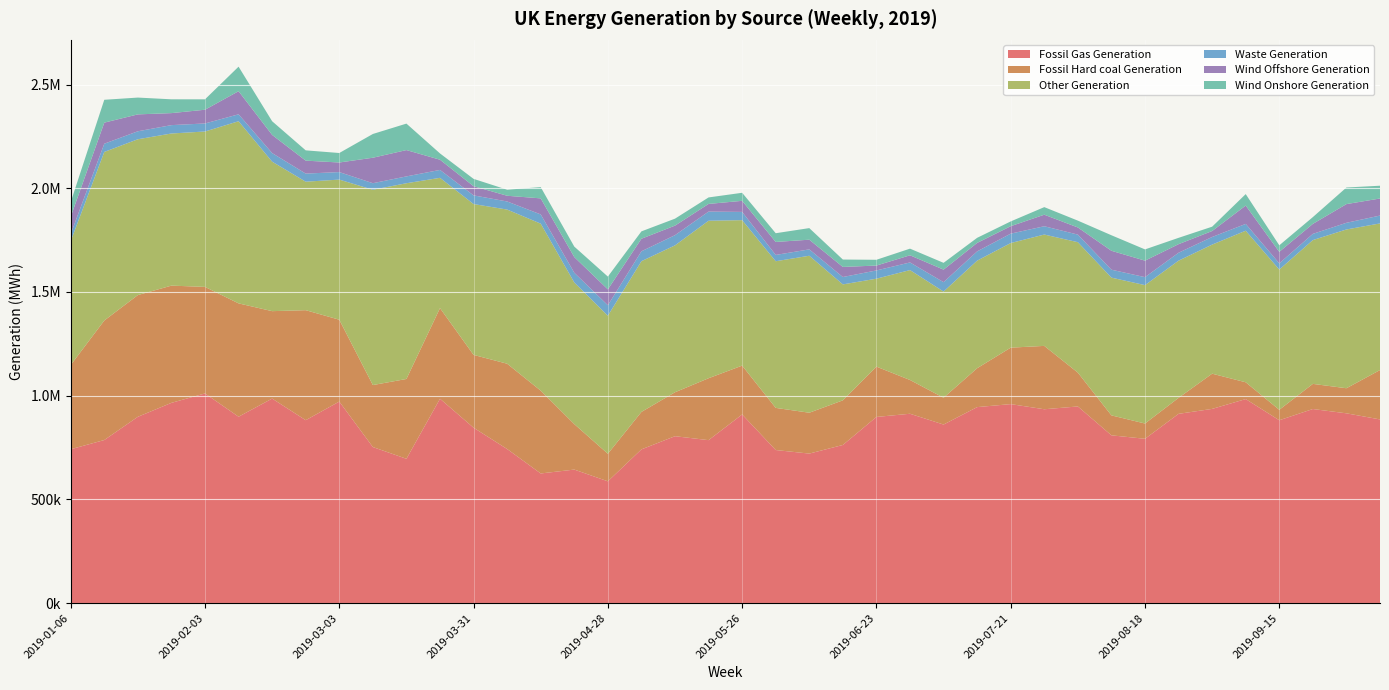

Reading left to right, list all the values displayed in this chart.

Fossil Gas Generation: 2019-01-06=741978.5	2019-01-13=786385.5	2019-01-20=898422.0	2019-01-27=965620.5	2019-02-03=1010982.5	2019-02-10=898822.5	2019-02-17=986251.2	2019-02-24=882059.5	2019-03-03=971831.2	2019-03-10=752569.0	2019-03-17=695975.2	2019-03-24=985392.5	2019-03-31=845815.5	2019-04-07=743034.8	2019-04-14=625241.5	2019-04-21=643949.2	2019-04-28=587412.8	2019-05-05=741410.0	2019-05-12=804830.8	2019-05-19=785815.5	2019-05-26=909726.5	2019-06-02=738203.5	2019-06-09=721049.2	2019-06-16=762597.8	2019-06-23=897682.2	2019-06-30=913055.0	2019-07-07=861067.5	2019-07-14=945084.2	2019-07-21=959543.8	2019-07-28=934762.2	2019-08-04=948261.8	2019-08-11=809054.2	2019-08-18=792370.5	2019-08-25=912658.0	2019-09-01=936454.0	2019-09-08=983847.0	2019-09-15=881711.8	2019-09-22=935855.2	2019-09-29=915156.0	2019-10-06=885692.5
Fossil Hard coal Generation: 2019-01-06=406009.2	2019-01-13=576154.8	2019-01-20=586686.2	2019-01-27=565079.2	2019-02-03=513572.0	2019-02-10=546305.5	2019-02-17=421400.0	2019-02-24=530233.5	2019-03-03=394530.2	2019-03-10=298819.8	2019-03-17=384725.2	2019-03-24=436907.2	2019-03-31=350968.5	2019-04-07=411210.0	2019-04-14=399139.8	2019-04-21=219205.8	2019-04-28=132821.8	2019-05-05=180495.0	2019-05-12=211835.0	2019-05-19=298481.8	2019-05-26=235370.0	2019-06-02=203149.5	2019-06-09=196948.5	2019-06-16=215128.5	2019-06-23=242566.2	2019-06-30=162762.0	2019-07-07=129189.8	2019-07-14=187453.5	2019-07-21=272143.5	2019-07-28=305412.8	2019-08-04=162965.0	2019-08-11=96117.8	2019-08-18=73619.5	2019-08-25=77073.0	2019-09-01=169744.5	2019-09-08=80898.2	2019-09-15=50427.2	2019-09-22=121219.0	2019-09-29=120867.2	2019-10-06=238090.2
Other Generation: 2019-01-06=597531.8	2019-01-13=812602.5	2019-01-20=751219.0	2019-01-27=733310.5	2019-02-03=749077.0	2019-02-10=877996.5	2019-02-17=720548.8	2019-02-24=619410.2	2019-03-03=675407.2	2019-03-10=941364.5	2019-03-17=943541.8	2019-03-24=627988.8	2019-03-31=727120.2	2019-04-07=743091.2	2019-04-14=805071.5	2019-04-21=682749.0	2019-04-28=665461.5	2019-05-05=726593.2	2019-05-12=708123.8	2019-05-19=759185.2	2019-05-26=701226.2	2019-06-02=706904.8	2019-06-09=756732.0	2019-06-16=558910.2	2019-06-23=423903.5	2019-06-30=529794.8	2019-07-07=511808.2	2019-07-14=518615.8	2019-07-21=504286.2	2019-07-28=536759.2	2019-08-04=628783.2	2019-08-11=664038.5	2019-08-18=667077.2	2019-08-25=661323.2	2019-09-01=622258.5	2019-09-08=730696.8	2019-09-15=675967.2	2019-09-22=693195.8	2019-09-29=765369.8	2019-10-06=706730.2
Waste Generation: 2019-01-06=33963.5	2019-01-13=39621.8	2019-01-20=38401.0	2019-01-27=40323.0	2019-02-03=38746.0	2019-02-10=33374.0	2019-02-17=41379.2	2019-02-24=39019.0	2019-03-03=36216.8	2019-03-10=31632.5	2019-03-17=32936.0	2019-03-24=38142.5	2019-03-31=41839.5	2019-04-07=38973.0	2019-04-14=44435.8	2019-04-21=46863.5	2019-04-28=50414.2	2019-05-05=47665.8	2019-05-12=49091.0	2019-05-19=44136.5	2019-05-26=39663.2	2019-06-02=30338.2	2019-06-09=30712.2	2019-06-16=35501.5	2019-06-23=39743.2	2019-06-30=36747.2	2019-07-07=45309.5	2019-07-14=44574.8	2019-07-21=45273.5	2019-07-28=39967.8	2019-08-04=36595.2	2019-08-11=38211.5	2019-08-18=38450.0	2019-08-25=38188.0	2019-09-01=36672.5	2019-09-08=32800.8	2019-09-15=29884.8	2019-09-22=29926.5	2019-09-29=32127.0	2019-10-06=37902.0
Wind Offshore Generation: 2019-01-06=83362.0	2019-01-13=101630.8	2019-01-20=81429.5	2019-01-27=57932.2	2019-02-03=66190.5	2019-02-10=111390.2	2019-02-17=87536.5	2019-02-24=62440.0	2019-03-03=46216.2	2019-03-10=122795.2	2019-03-17=126897.8	2019-03-24=49191.8	2019-03-31=44222.5	2019-04-07=27570.0	2019-04-14=77413.8	2019-04-21=75694.8	2019-04-28=76553.0	2019-05-05=60601.5	2019-05-12=46033.8	2019-05-19=36873.8	2019-05-26=53483.5	2019-06-02=62615.5	2019-06-09=46635.0	2019-06-16=48660.5	2019-06-23=23536.5	2019-06-30=34528.2	2019-07-07=60440.8	2019-07-14=40884.8	2019-07-21=35969.2	2019-07-28=55620.5	2019-08-04=34477.8	2019-08-11=91213.5	2019-08-18=79551.2	2019-08-25=41303.8	2019-09-01=28848.2	2019-09-08=88400.5	2019-09-15=55567.8	2019-09-22=48168.8	2019-09-29=90147.8	2019-10-06=82278.8
Wind Onshore Generation: 2019-01-06=70587.8	2019-01-13=110110.5	2019-01-20=81002.2	2019-01-27=66524.8	2019-02-03=50134.5	2019-02-10=118249.2	2019-02-17=65907.0	2019-02-24=49556.8	2019-03-03=45737.2	2019-03-10=114477.2	2019-03-17=127604.2	2019-03-24=30281.5	2019-03-31=35296.0	2019-04-07=29157.5	2019-04-14=54270.2	2019-04-21=50389.8	2019-04-28=61587.2	2019-05-05=35476.0	2019-05-12=33553.0	2019-05-19=31324.2	2019-05-26=38723.8	2019-06-02=42103.5	2019-06-09=55862.0	2019-06-16=35580.8	2019-06-23=27827.5	2019-06-30=32039.0	2019-07-07=32695.0	2019-07-14=24475.5	2019-07-21=22977.0	2019-07-28=36553.0	2019-08-04=32863.8	2019-08-11=74850.0	2019-08-18=54194.8	2019-08-25=30497.5	2019-09-01=20824.2	2019-09-08=55261.2	2019-09-15=31452.8	2019-09-22=32650.5	2019-09-29=79972.0	2019-10-06=61581.8